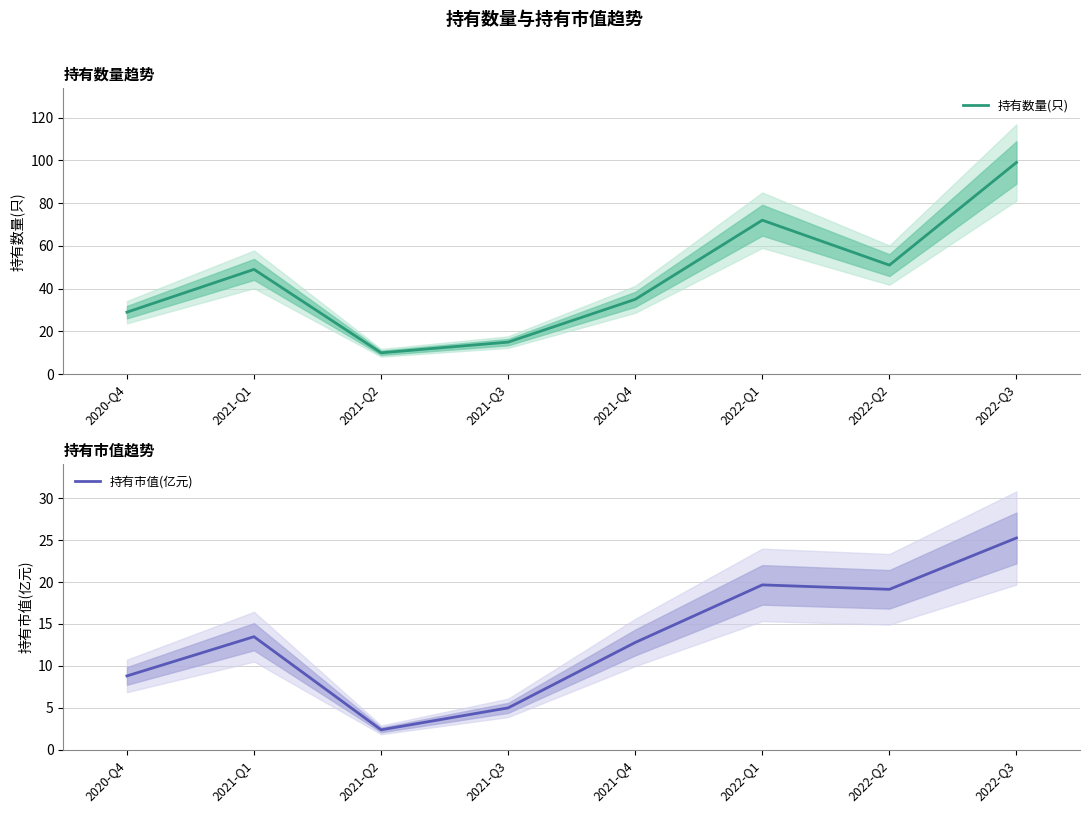

True or false: 持有数量(只) has a value of 58.6 at 2021-Q4.

False